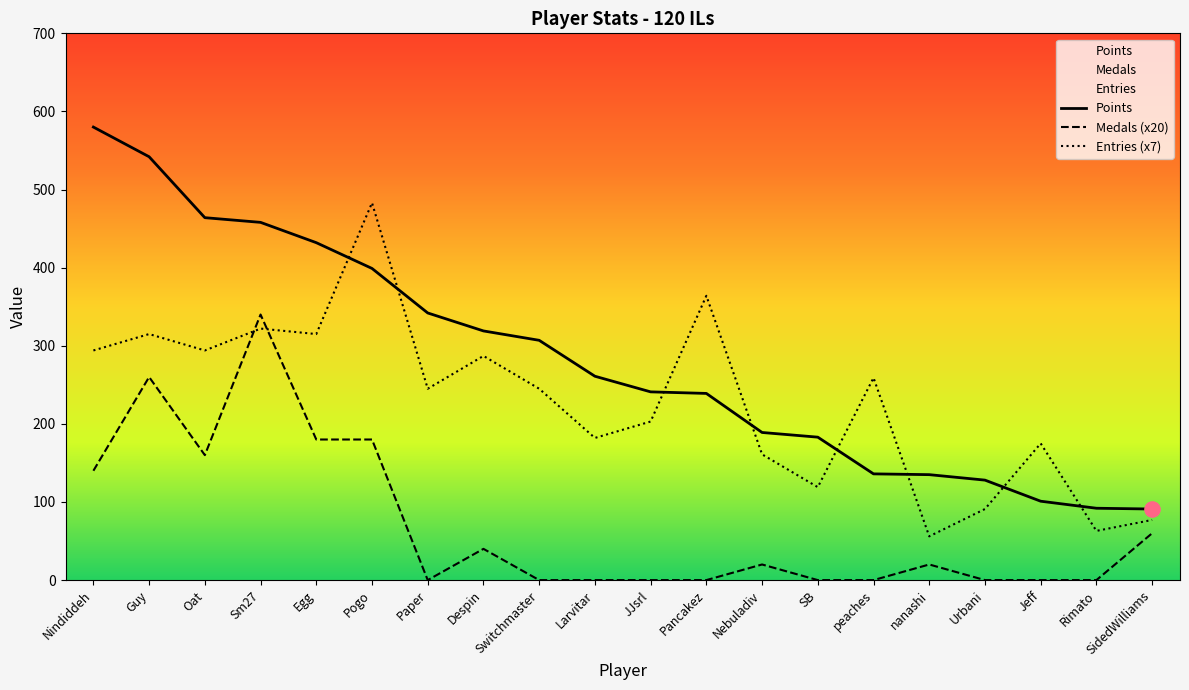

Is the value of Medals at Rimato greater than the value of Points at nanashi?

No